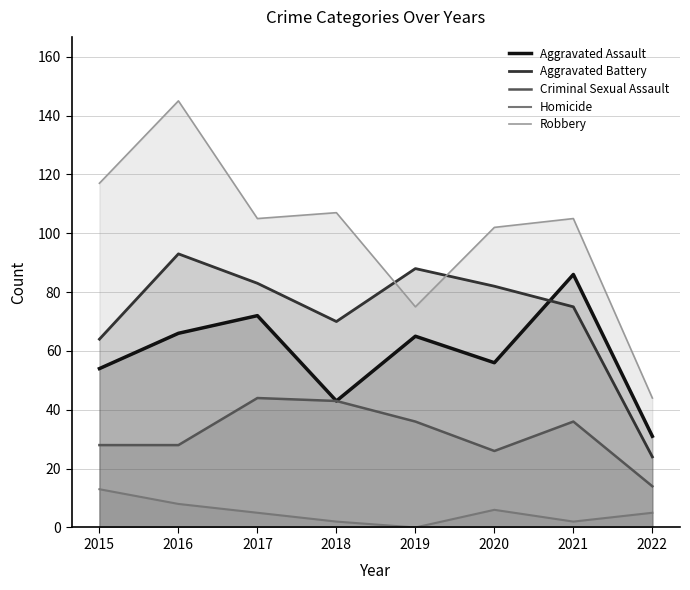

Reading left to right, what are all the values shown in this chart?

Aggravated Assault: 2015=54	2016=66	2017=72	2018=43	2019=65	2020=56	2021=86	2022=31
Aggravated Battery: 2015=64	2016=93	2017=83	2018=70	2019=88	2020=82	2021=75	2022=24
Criminal Sexual Assault: 2015=28	2016=28	2017=44	2018=43	2019=36	2020=26	2021=36	2022=14
Homicide: 2015=13	2016=8	2017=5	2018=2	2019=0	2020=6	2021=2	2022=5
Robbery: 2015=117	2016=145	2017=105	2018=107	2019=75	2020=102	2021=105	2022=44